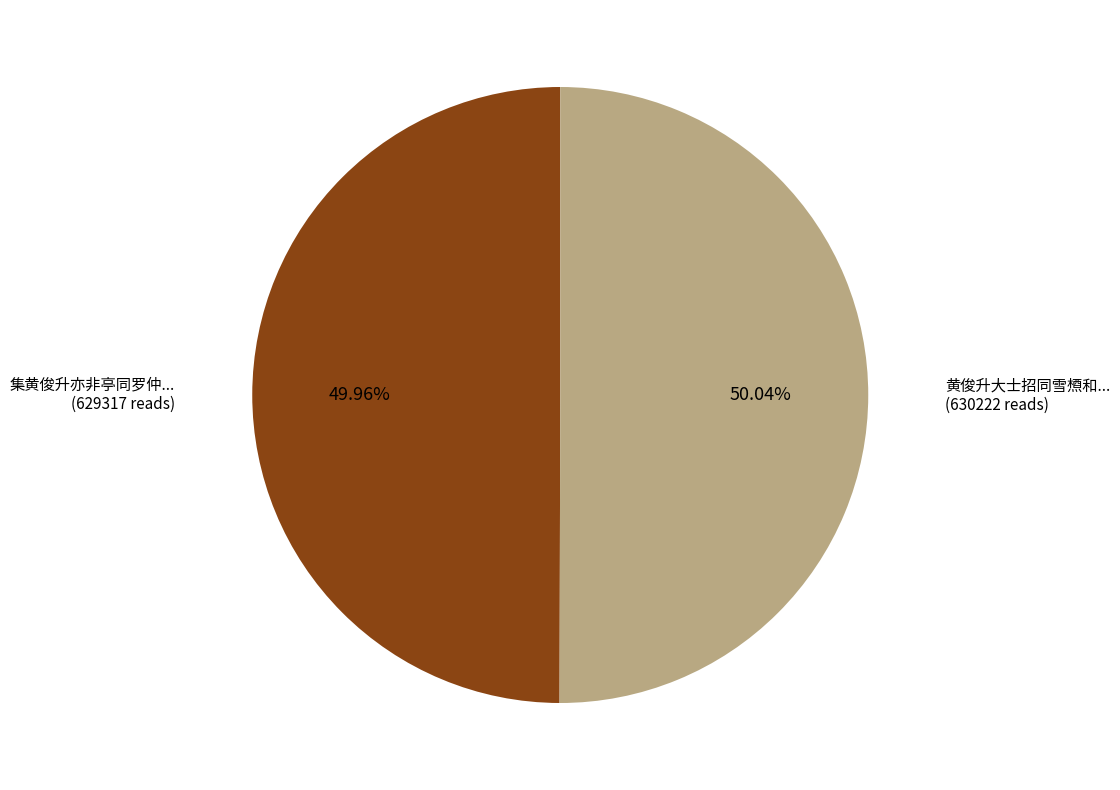

Is there any slice that represents more than half of the pie?

Yes